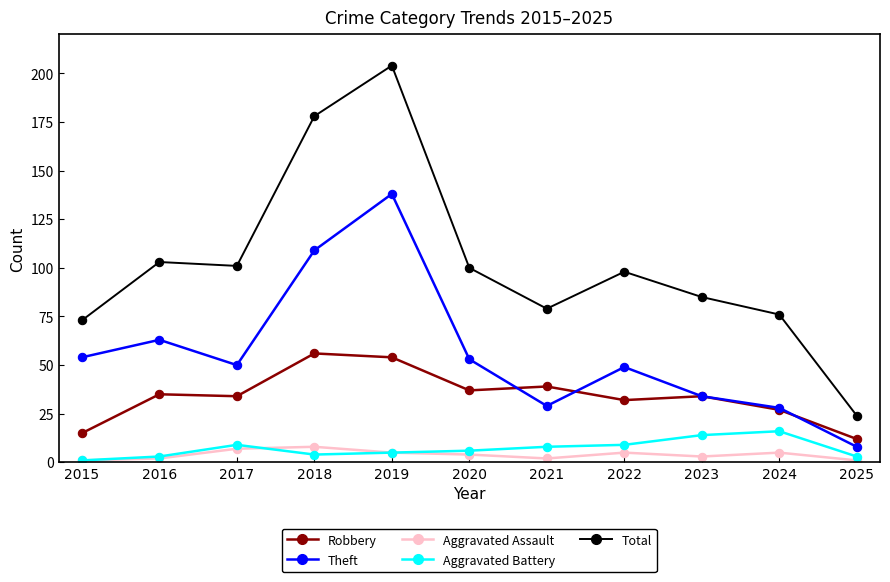

The Total series shows 10 at 2025. True or false?

False